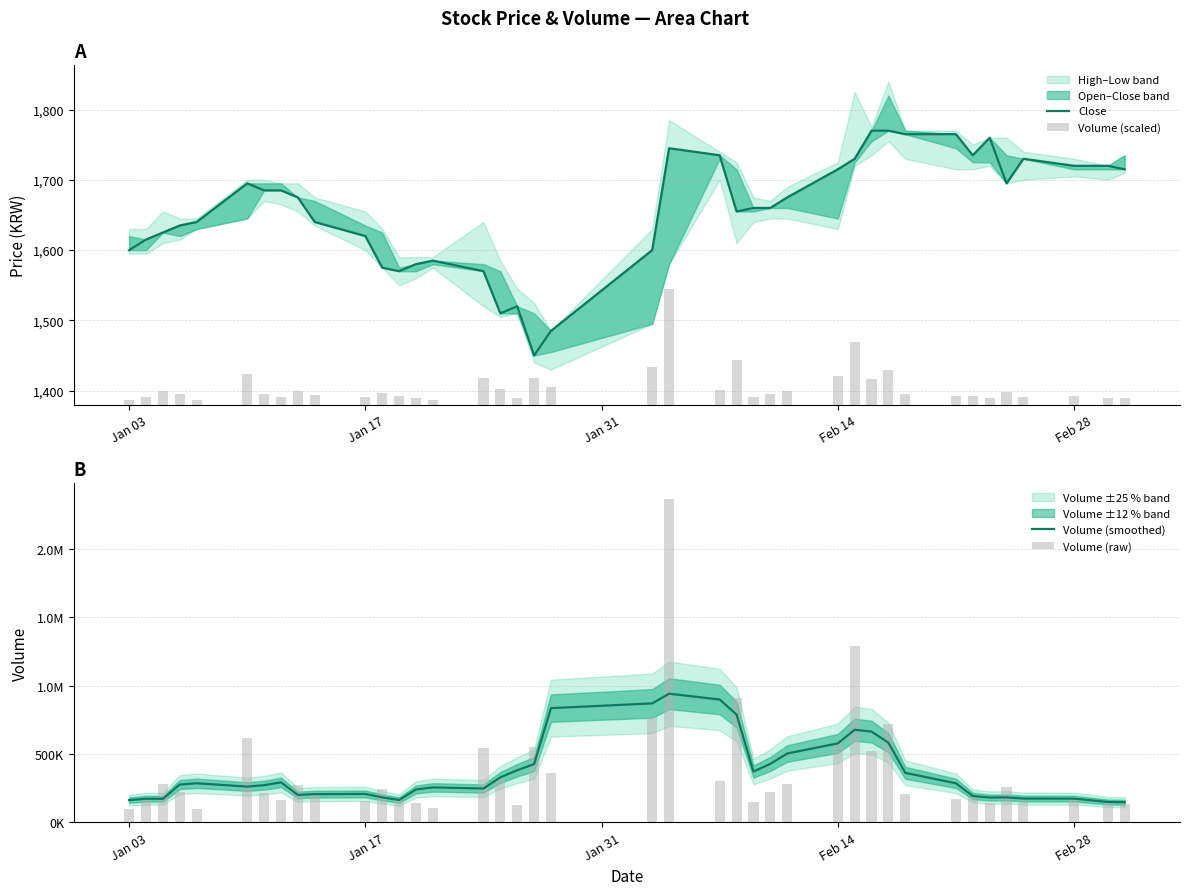

Reading right to left, extract all data points from this chart.

Close: 1715.0	1720.0	1720.0	1730.0	1695.0	1760.0	1735.0	1765.0	1765.0	1770.0	1770.0	1730.0	1715.0	1675.0	1660.0	1660.0	1655.0	1735.0	1745.0	1600.0	1485.0	1450.0	1520.0	1510.0	1570.0	1585.0	1580.0	1570.0	1575.0	1620.0	1640.0	1675.0	1685.0	1685.0	1695.0	1640.0	1635.0	1625.0	1615.0	1600.0
Volume (scaled): 9.4	9.9	12.6	10.6	17.8	9.6	12.9	12.1	14.7	49.9	36.2	89.4	40.2	19.4	15.3	10.5	63.0	20.9	164.0	53.4	25.3	38.3	8.9	22.1	37.8	7.2	10.0	11.7	16.9	11.0	13.9	18.8	11.2	14.8	43.0	6.6	15.3	19.6	11.6	6.9
Volume (smoothed): 147462.8	149450.8	173700.8	174380.4	182902.6	181497.8	193142.2	285710.0	362215.6	582531.6	663478.0	677181.2	577511.2	503552.6	427531.2	371847.0	788361.0	898125.6	940781.2	869772.4	835168.6	426424.4	381411.0	329174.2	247656.8	255806.2	240710.8	163475.2	182908.8	208149.2	206725.2	200735.2	293000.8	271939.2	261846.0	285932.4	276732.4	172592.0	173363.2	162745.4
Volume (raw): 135106.0	142920.0	181262.0	152860.0	256356.0	138504.0	185531.0	174238.0	211082.0	719195.0	521032.0	1287111.0	578970.0	279598.0	220845.0	151239.0	907004.0	300549.0	2362168.0	769668.0	364517.0	551960.0	127530.0	318447.0	544601.0	103333.0	144373.0	168277.0	242970.0	158423.0	200501.0	270575.0	161157.0	213020.0	619751.0	95193.0	220109.0	281589.0	167020.0	99049.0